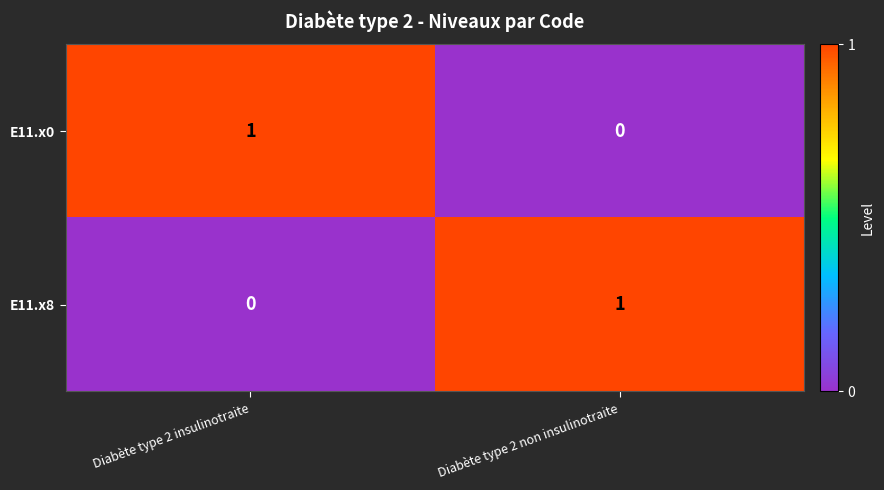

Reading right to left, list all the values displayed in this chart.

E11.x0: Diabète type 2 non insulinotraite=0	Diabète type 2 insulinotraite=1
E11.x8: Diabète type 2 non insulinotraite=1	Diabète type 2 insulinotraite=0